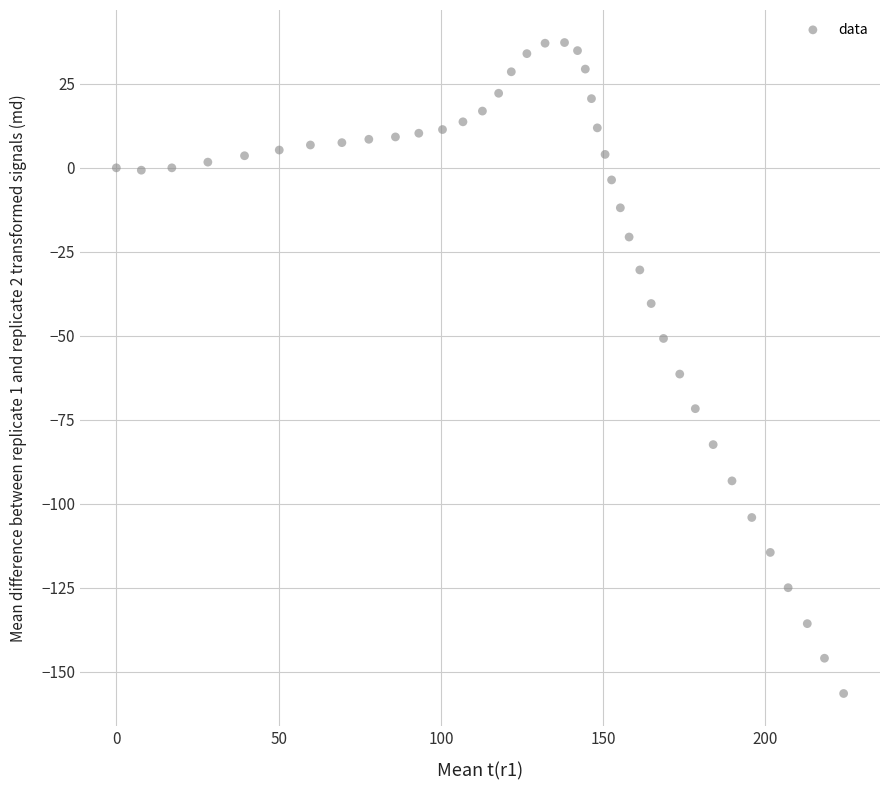

What Y value in the scatter plot is closest to -59?

-61.4